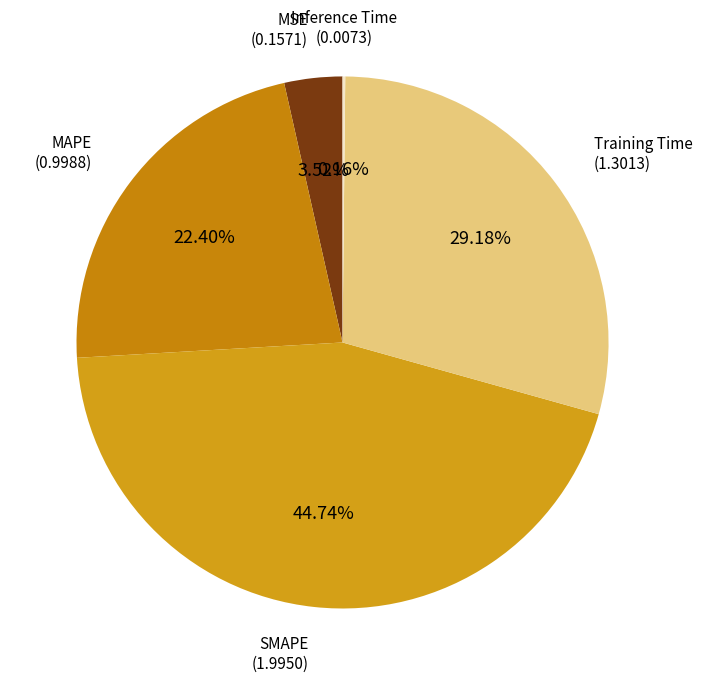

How many segments does this pie chart have?

5